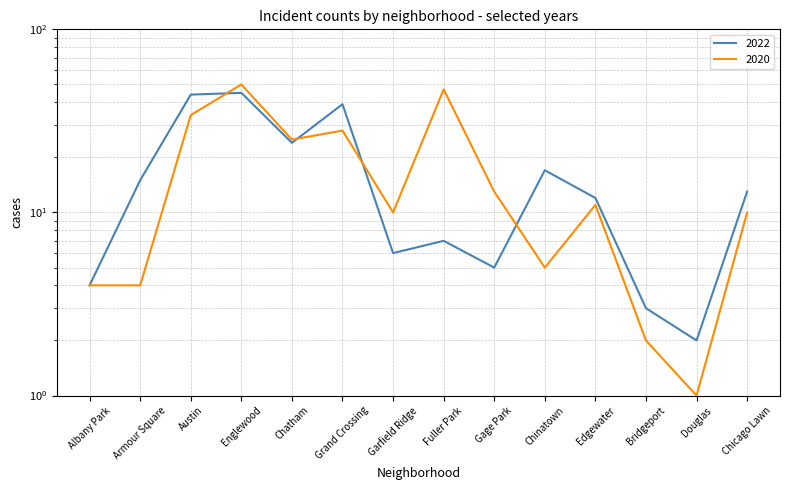

What is the greatest value displayed?

50